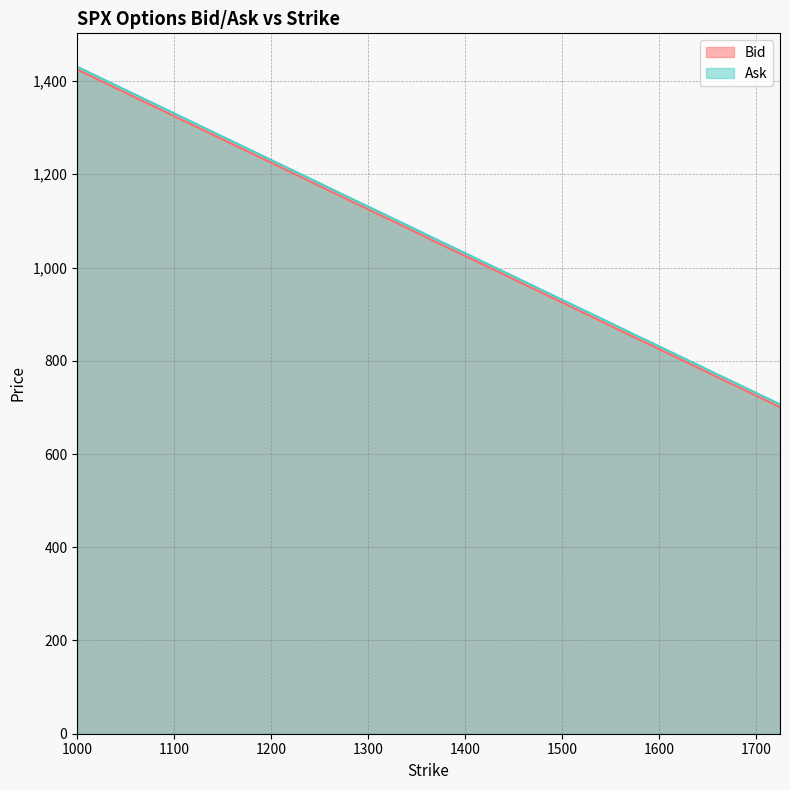

Which category has the lowest value in the Bid series?

1725